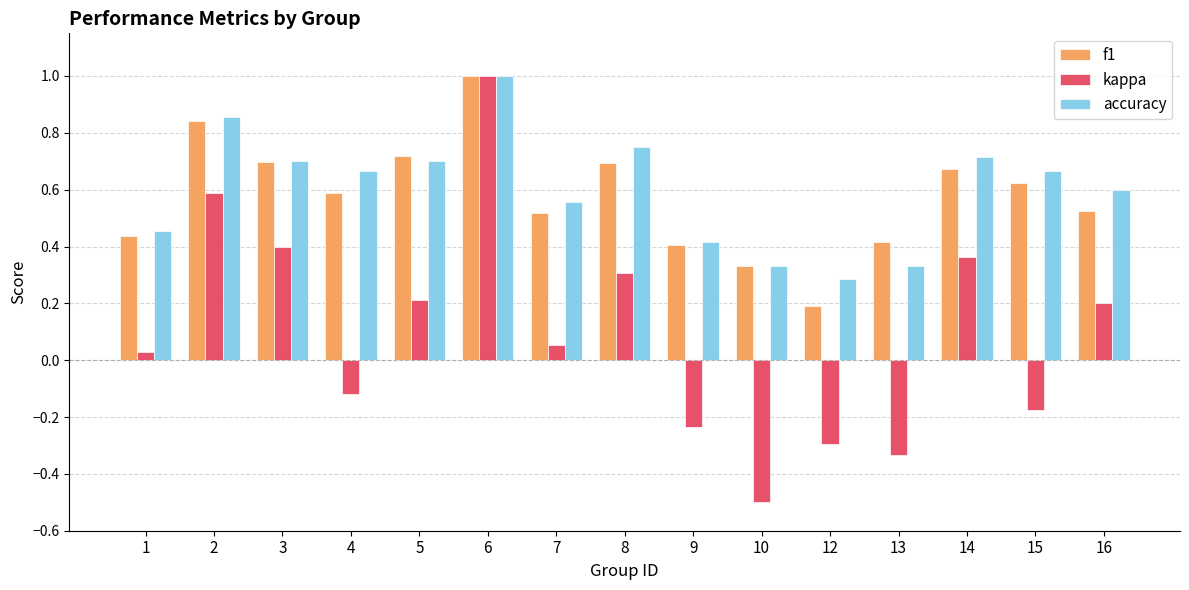

At which label does kappa reach its minimum?

10